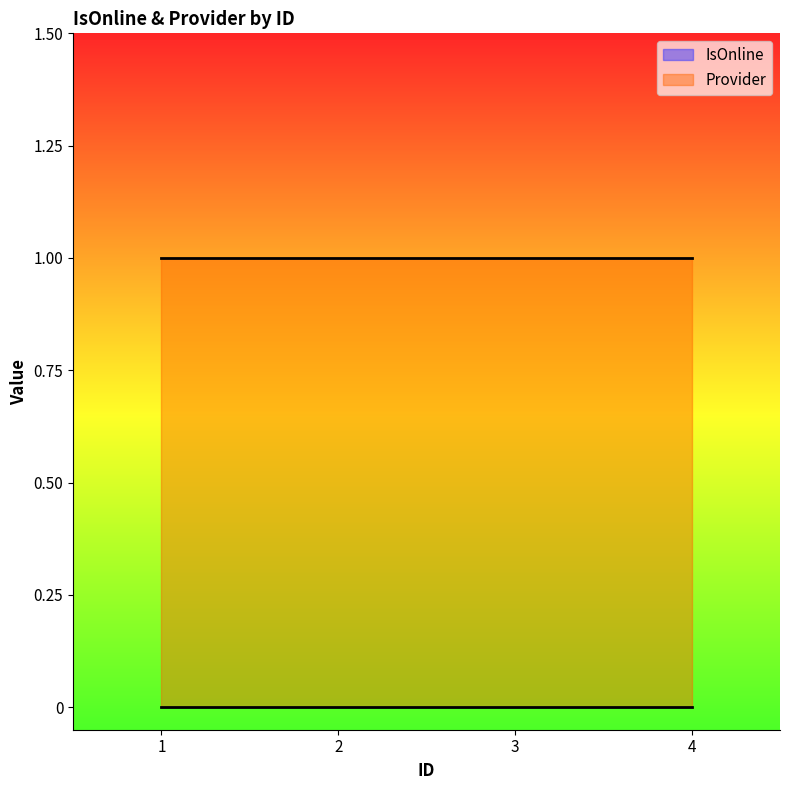

Reading left to right, transcribe all the data shown in this chart.

IsOnline: 1=0	2=0	3=0	4=0
Provider: 1=1	2=1	3=1	4=1